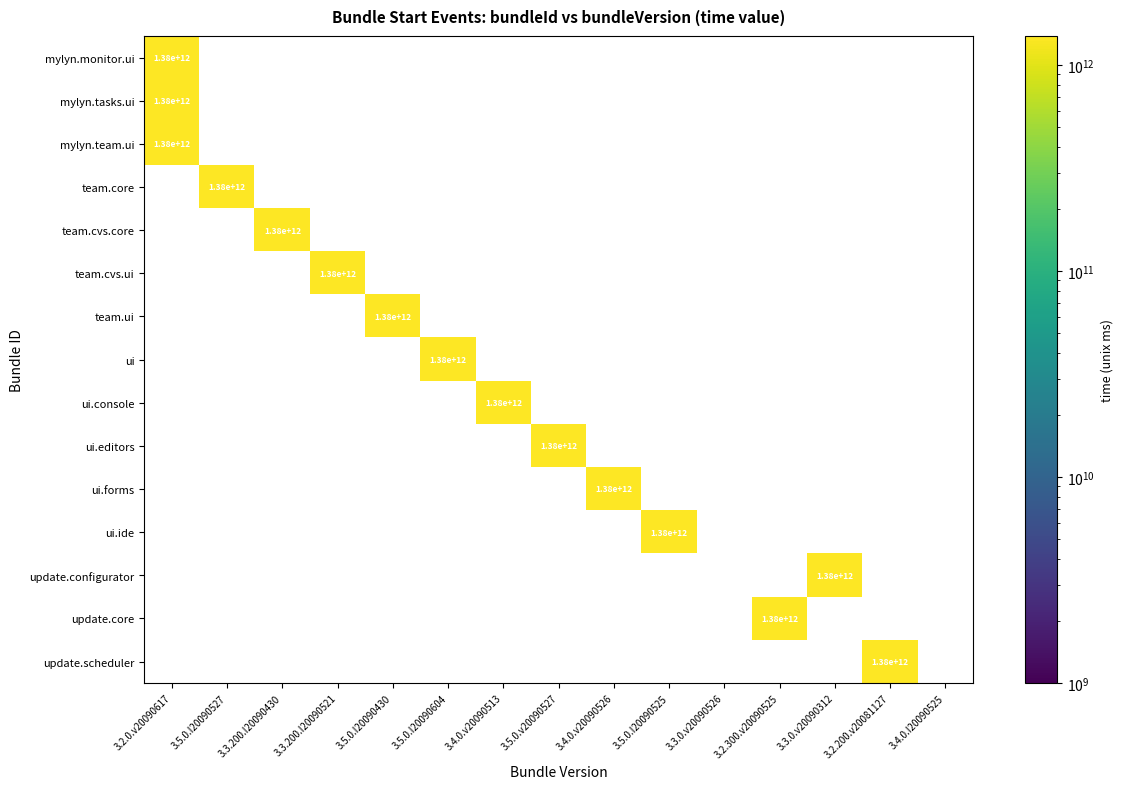

What is the spread (max minus min) of values at 3.5.0.v20090527?

1380423812268